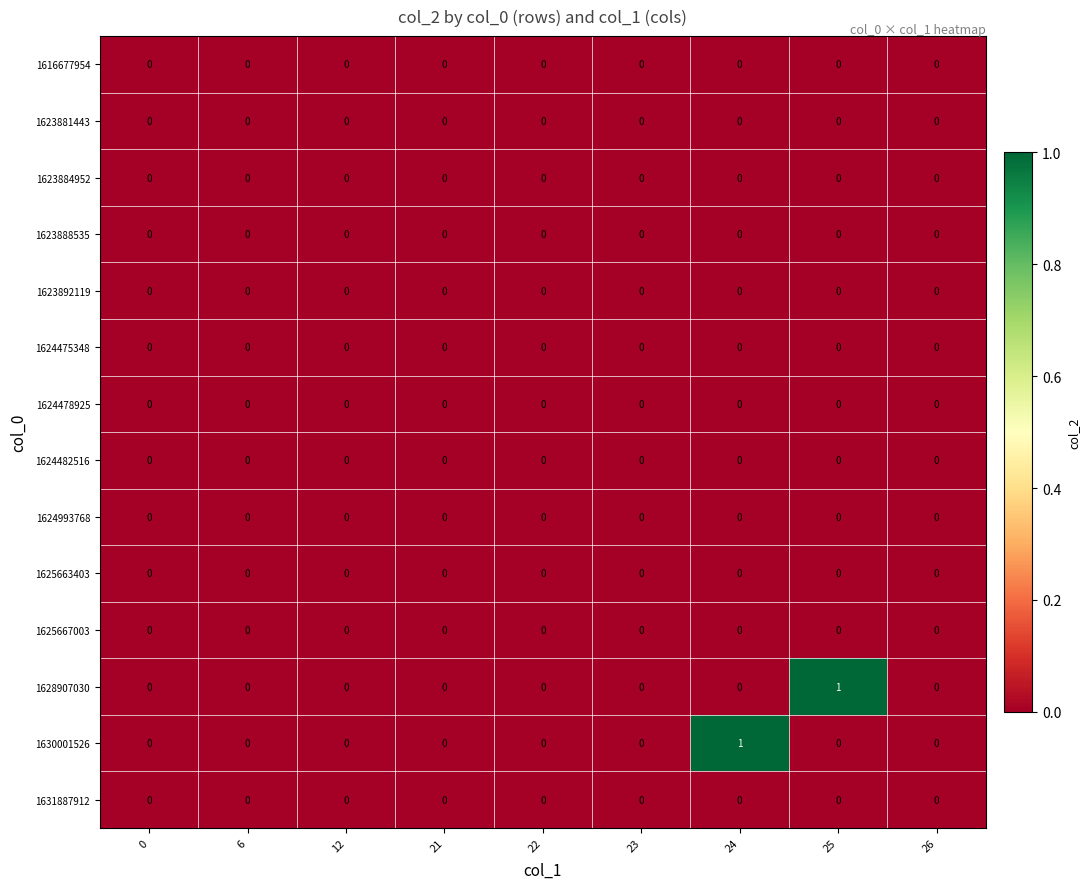

What is the maximum value shown in the chart?

1